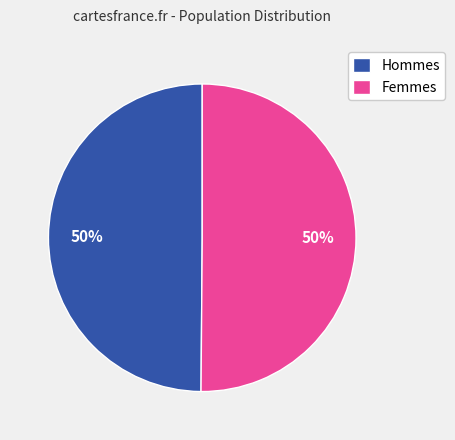

Is the sum of Hommes and Femmes greater than half?

Yes